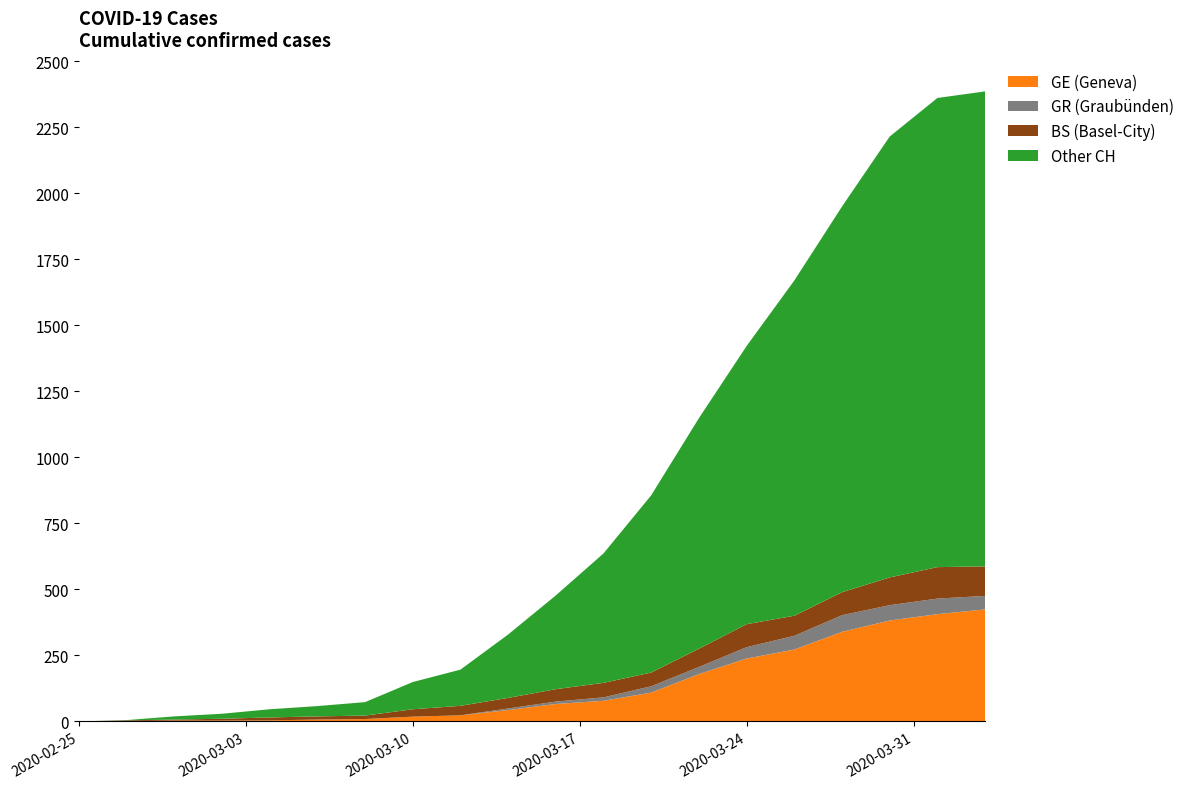

What is the maximum value for GE (Geneva)?

424